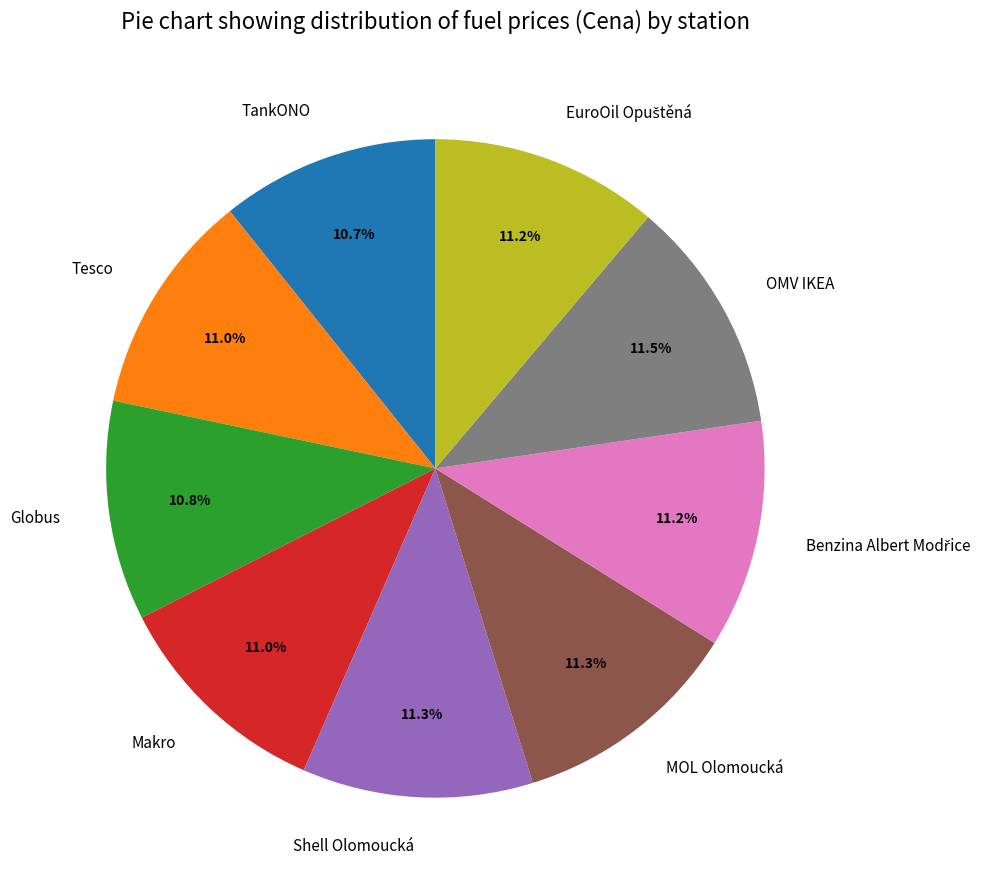

Combined, what portion of the pie is Globus and TankONO?

21.5%